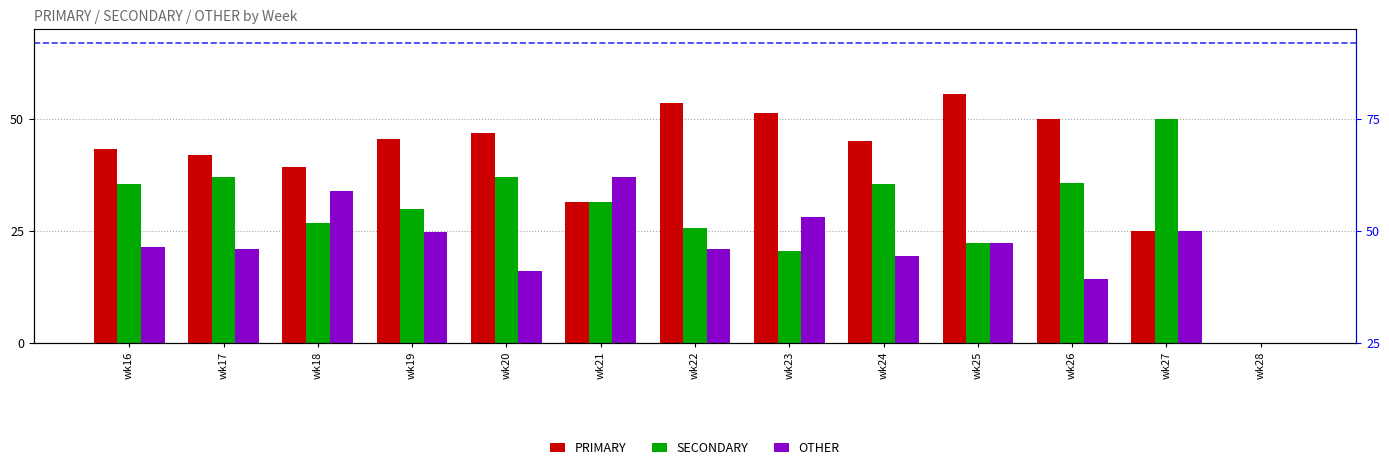

Does the chart contain stacked bars?

No